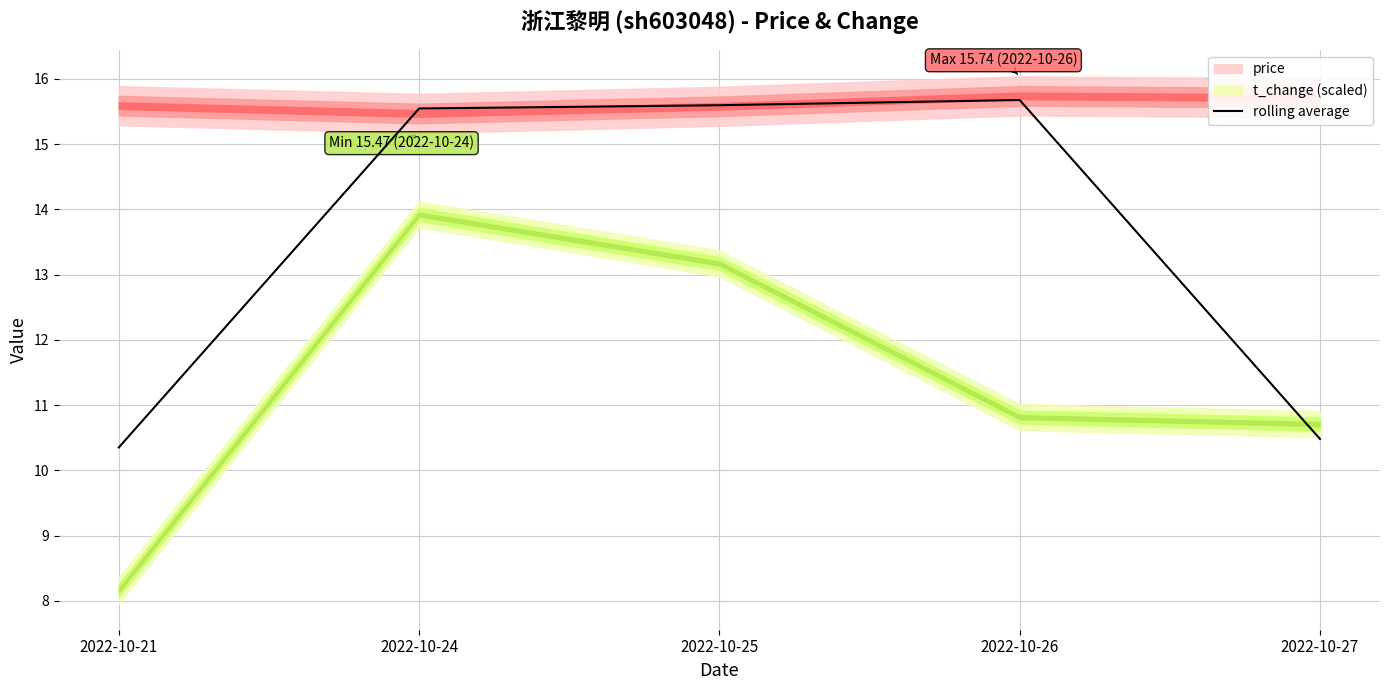

True or false: rolling average has a value of 15.7 at 2022-10-26.

True